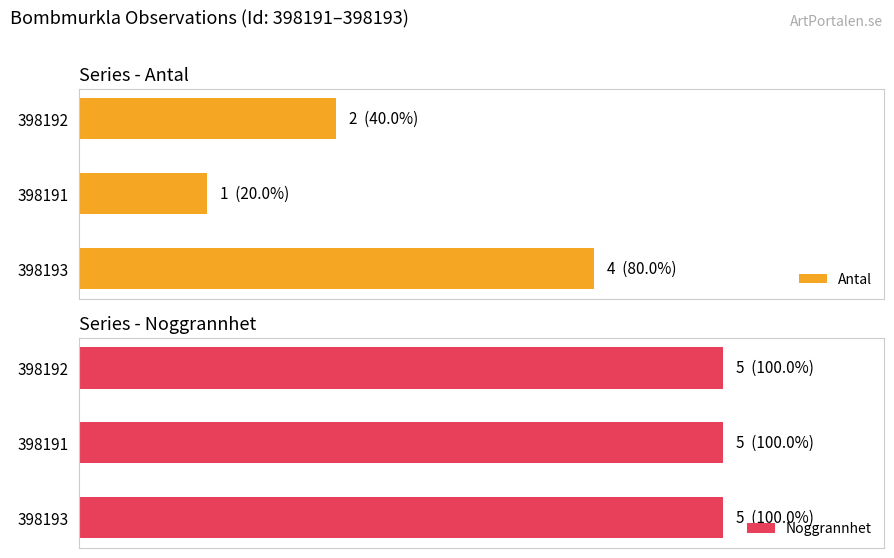

Is it true that Noggrannhet equals 0.7 at 1?

False